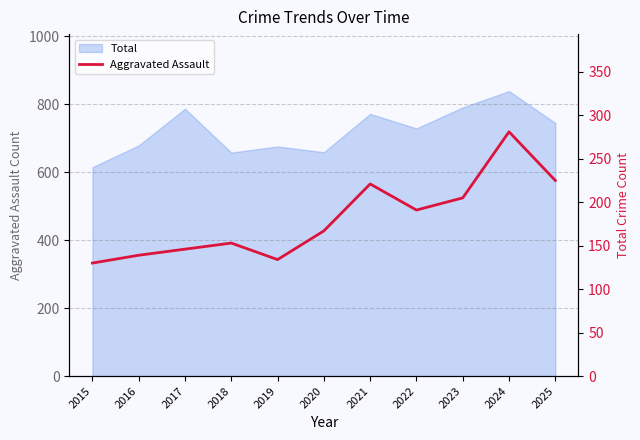

What is the value of the 4th point from the left?

153